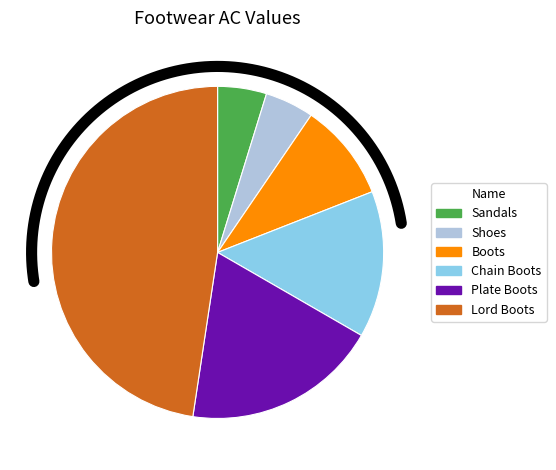

What is the change in value from Boots to Chain Boots?

+1